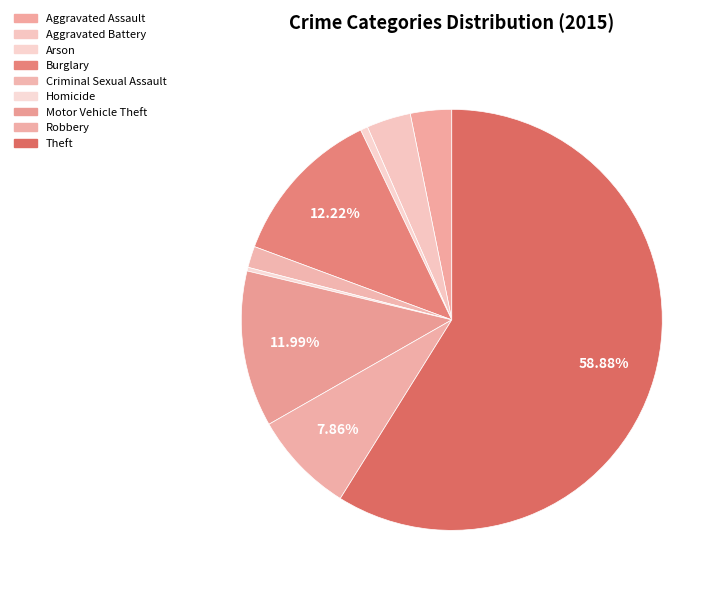

How many slices are in this pie chart?

9